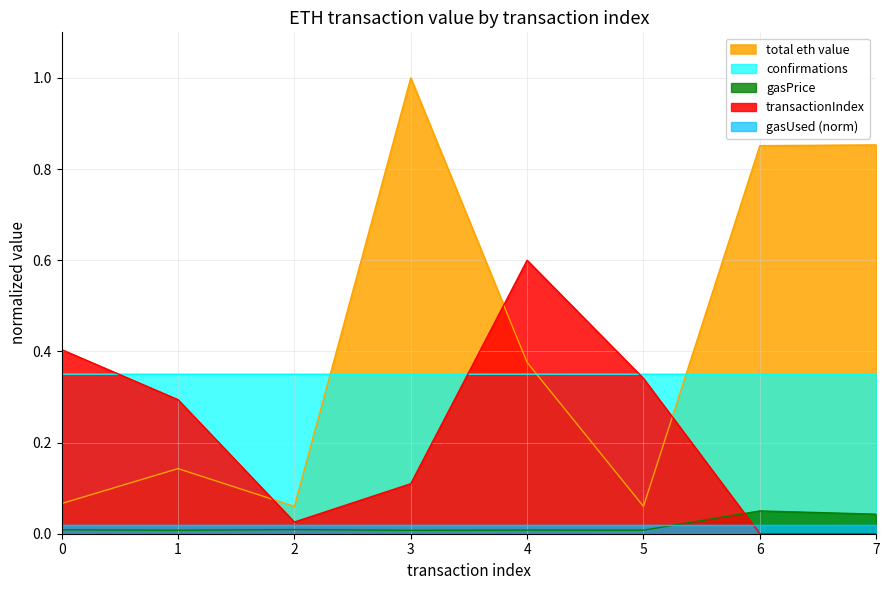

Is the value of total at 3 greater than the value of transactionIndex at 2?

Yes